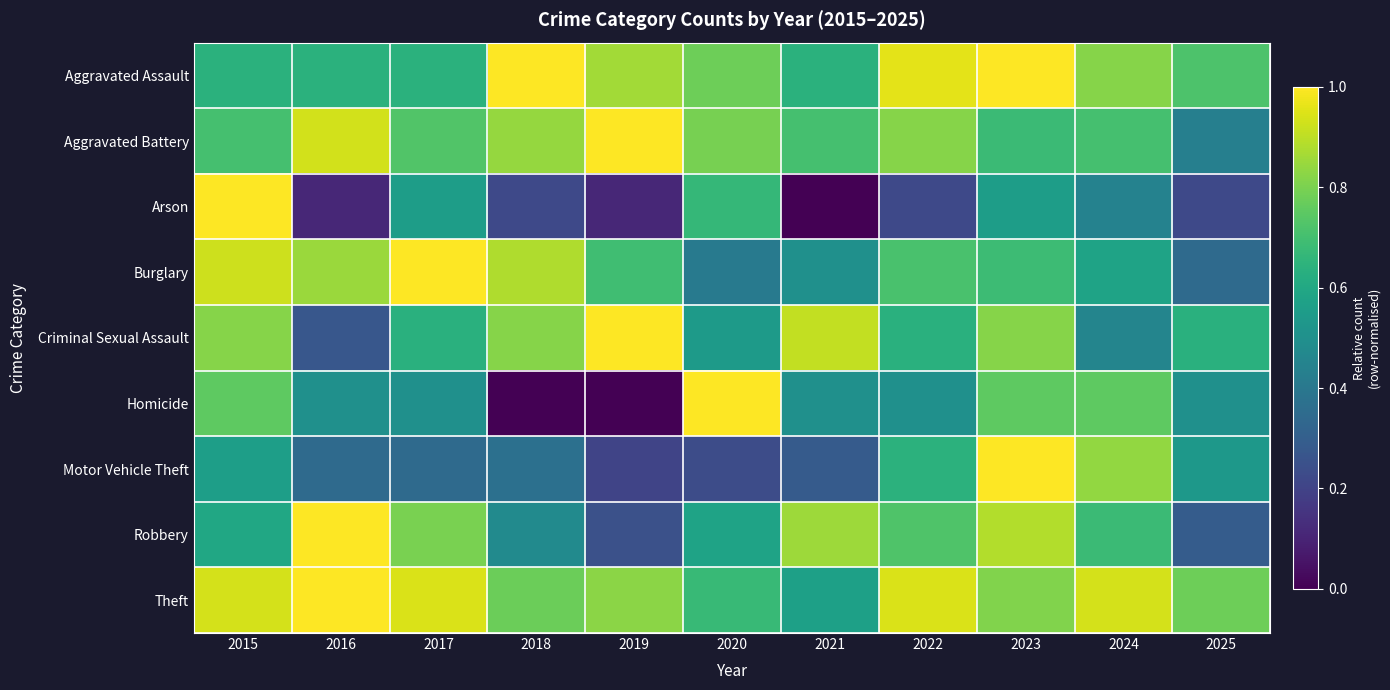

Reading left to right, what are all the values shown in this chart?

Aggravated Assault: 2015=0.6	2016=0.6	2017=0.6	2018=1.0	2019=0.9	2020=0.8	2021=0.6	2022=1.0	2023=1.0	2024=0.8	2025=0.7
Aggravated Battery: 2015=0.7	2016=0.9	2017=0.7	2018=0.8	2019=1.0	2020=0.8	2021=0.7	2022=0.8	2023=0.7	2024=0.7	2025=0.4
Arson: 2015=1.0	2016=0.1	2017=0.6	2018=0.2	2019=0.1	2020=0.7	2021=0.0	2022=0.2	2023=0.6	2024=0.4	2025=0.2
Burglary: 2015=0.9	2016=0.8	2017=1.0	2018=0.9	2019=0.7	2020=0.4	2021=0.5	2022=0.7	2023=0.7	2024=0.6	2025=0.3
Criminal Sexual Assault: 2015=0.8	2016=0.3	2017=0.6	2018=0.8	2019=1.0	2020=0.5	2021=0.9	2022=0.6	2023=0.8	2024=0.5	2025=0.6
Homicide: 2015=0.8	2016=0.5	2017=0.5	2018=0.0	2019=0.0	2020=1.0	2021=0.5	2022=0.5	2023=0.8	2024=0.8	2025=0.5
Motor Vehicle Theft: 2015=0.6	2016=0.3	2017=0.3	2018=0.4	2019=0.2	2020=0.2	2021=0.3	2022=0.6	2023=1.0	2024=0.8	2025=0.5
Robbery: 2015=0.6	2016=1.0	2017=0.8	2018=0.5	2019=0.2	2020=0.6	2021=0.9	2022=0.7	2023=0.9	2024=0.7	2025=0.3
Theft: 2015=0.9	2016=1.0	2017=0.9	2018=0.8	2019=0.8	2020=0.7	2021=0.6	2022=0.9	2023=0.8	2024=0.9	2025=0.8